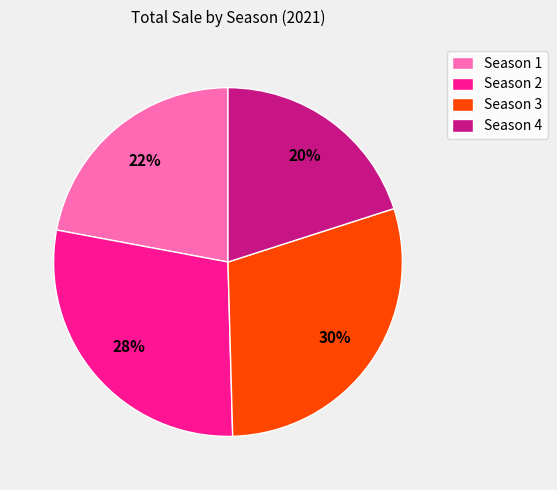

Which has a higher value, Season 1 or Season 4?

Season 1